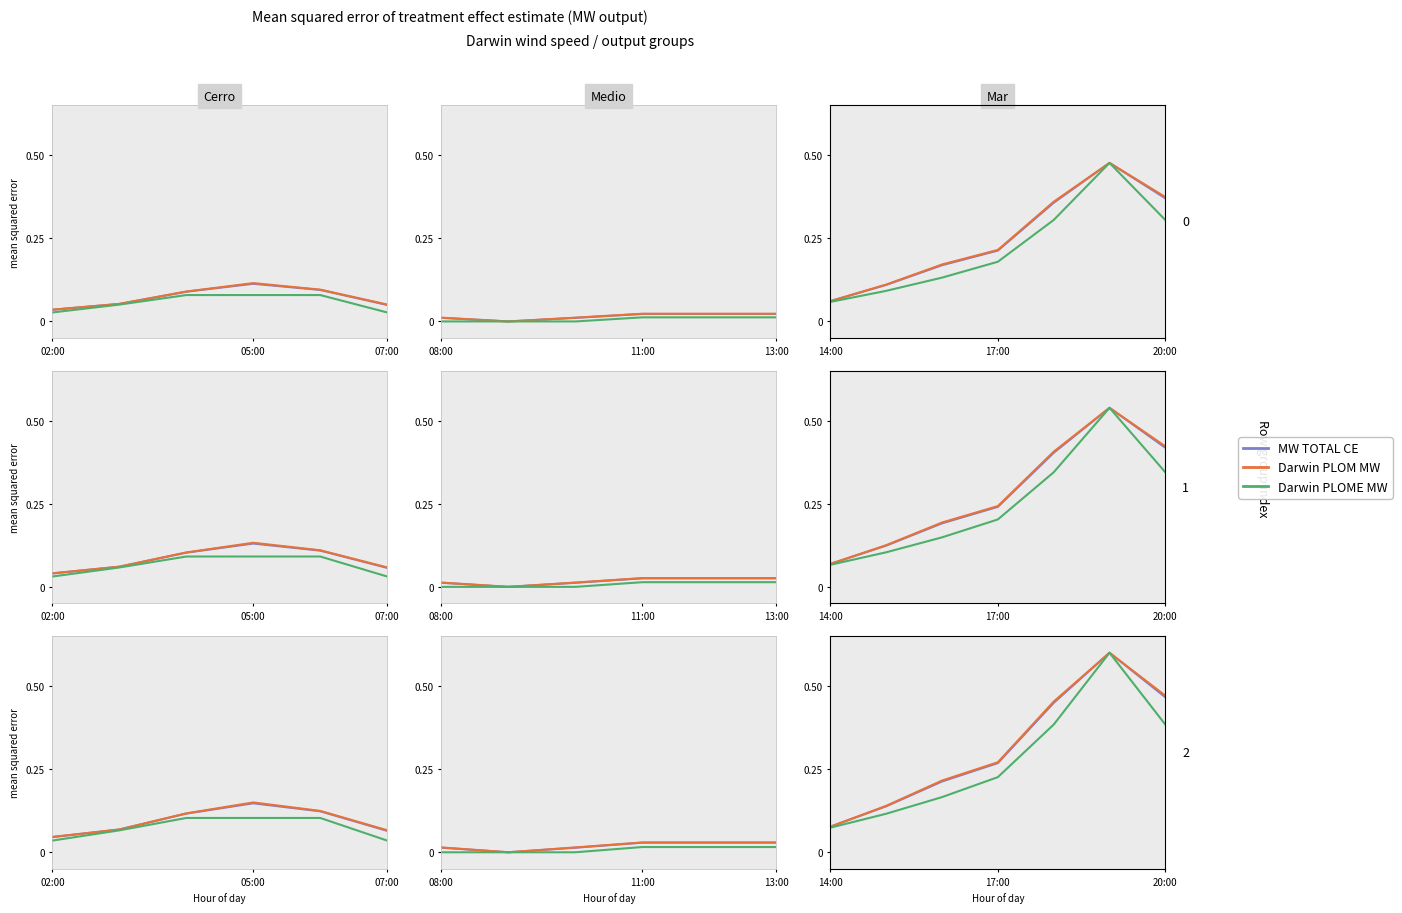

Count the number of categories in the chart.

7